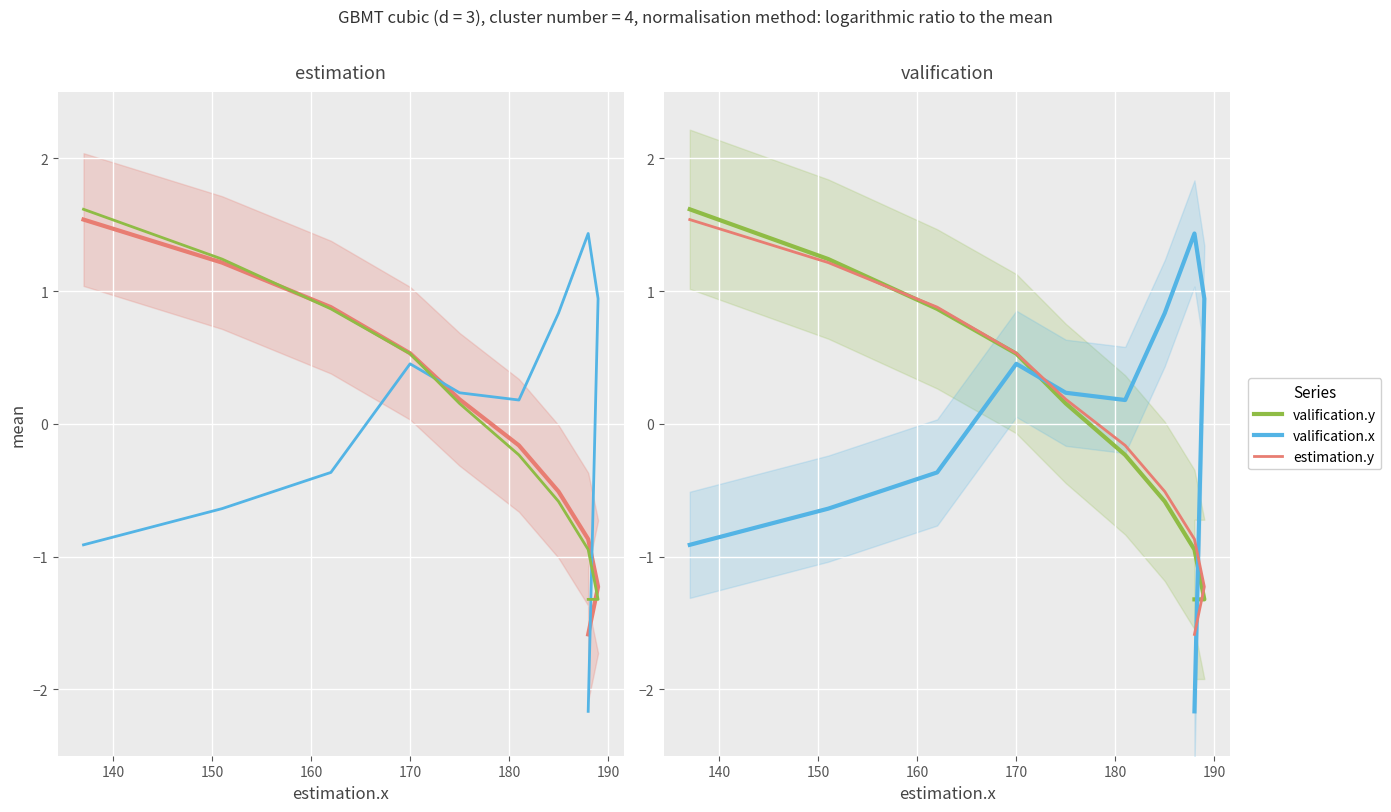

True or false: valification.x and valification.y intersect in this chart.

True